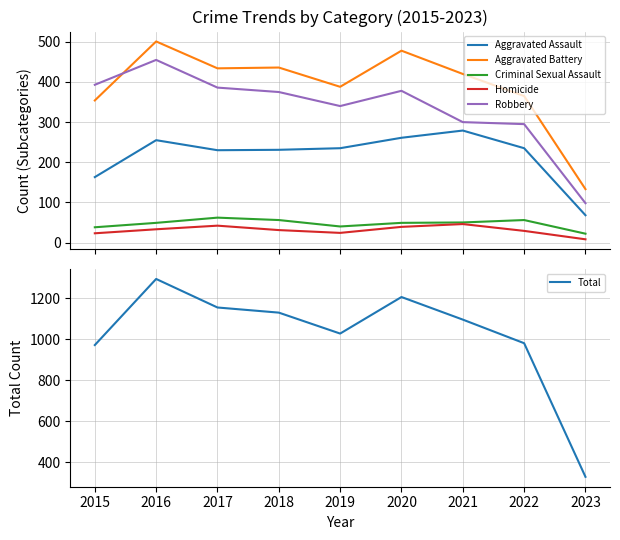

What is the value of the Total point at the 6th from the left?

1205